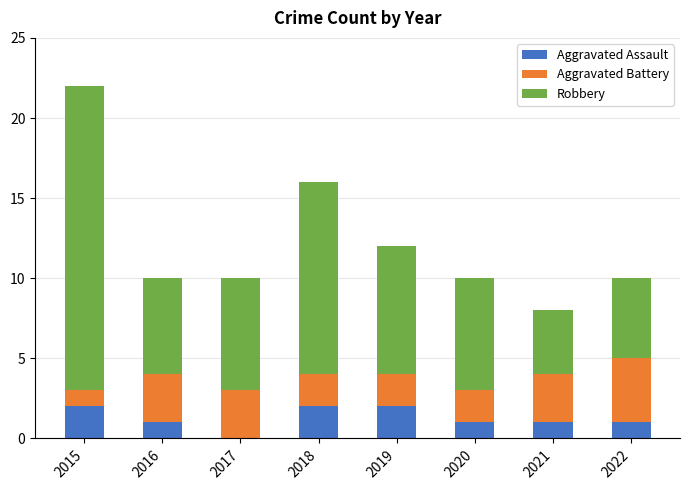

At which category is the sum across all series the highest?

2015